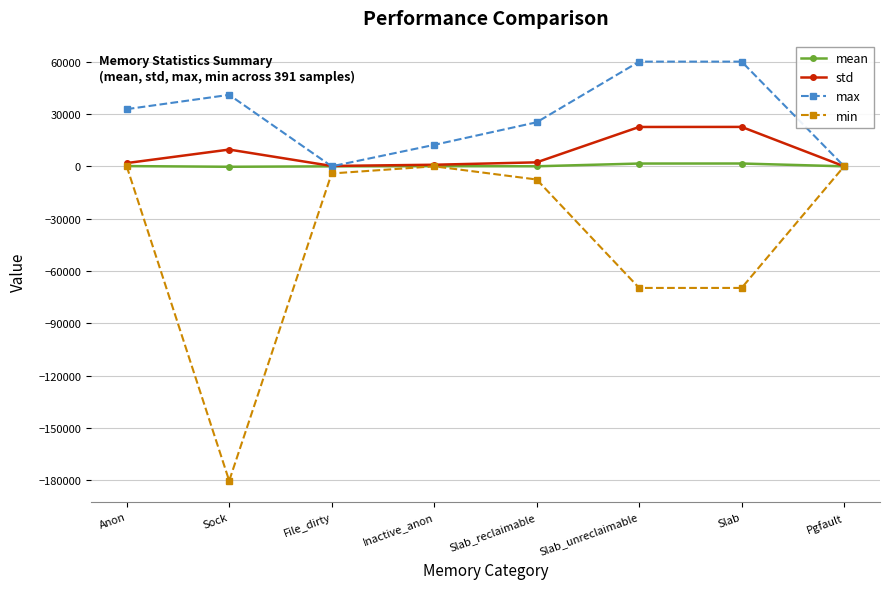

What is the value of the max point at the 8th from the left?

8.0